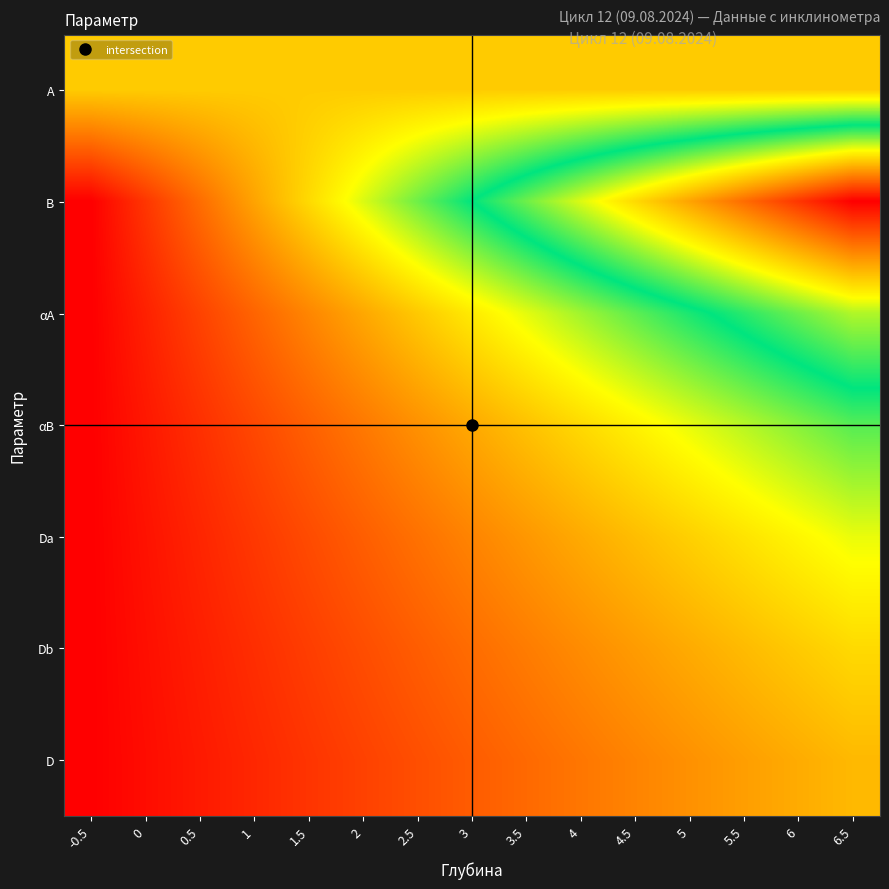

Which has a higher value, 4 or 5?

4